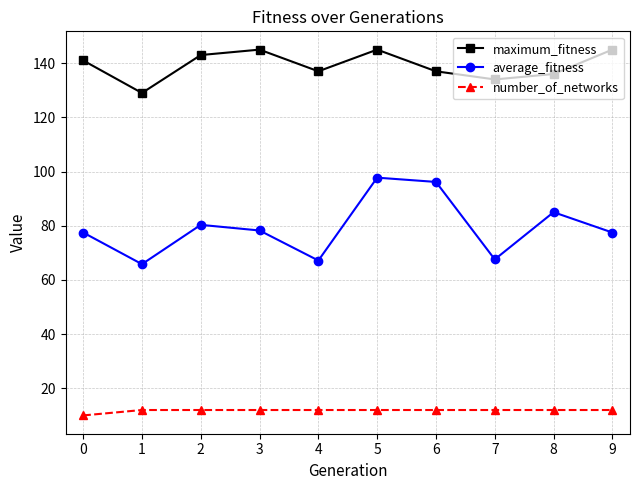

Is this an area chart (filled region under the line)?

No